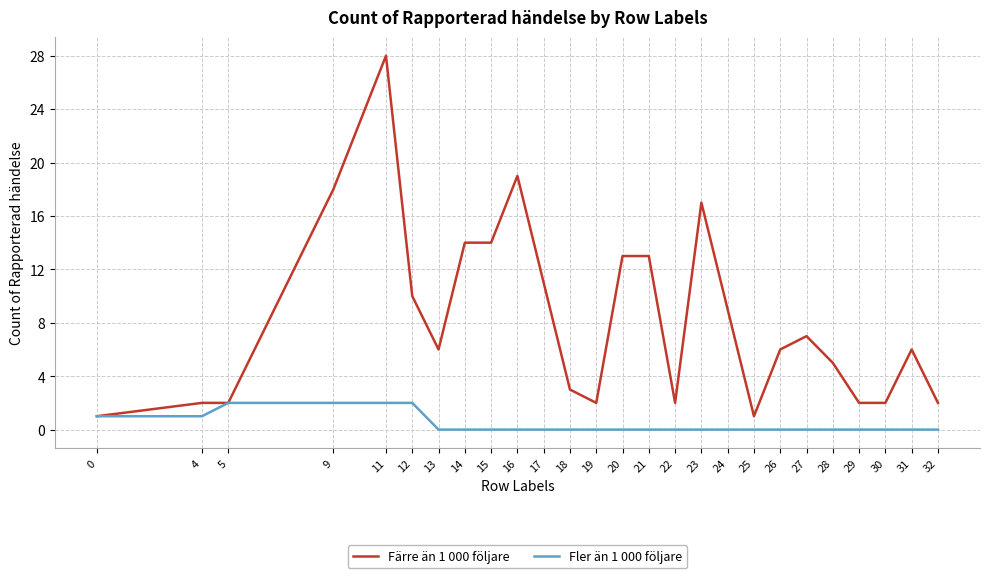

At which category does the chart reach its peak across all series?

11